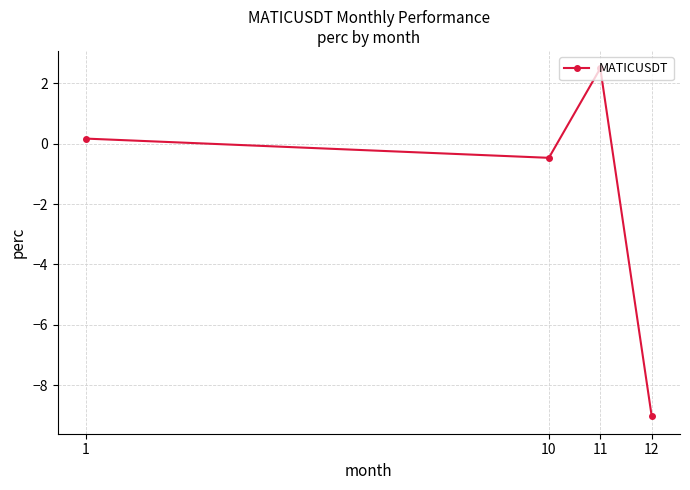

What is the change in value from 10 to 11?

+3.0